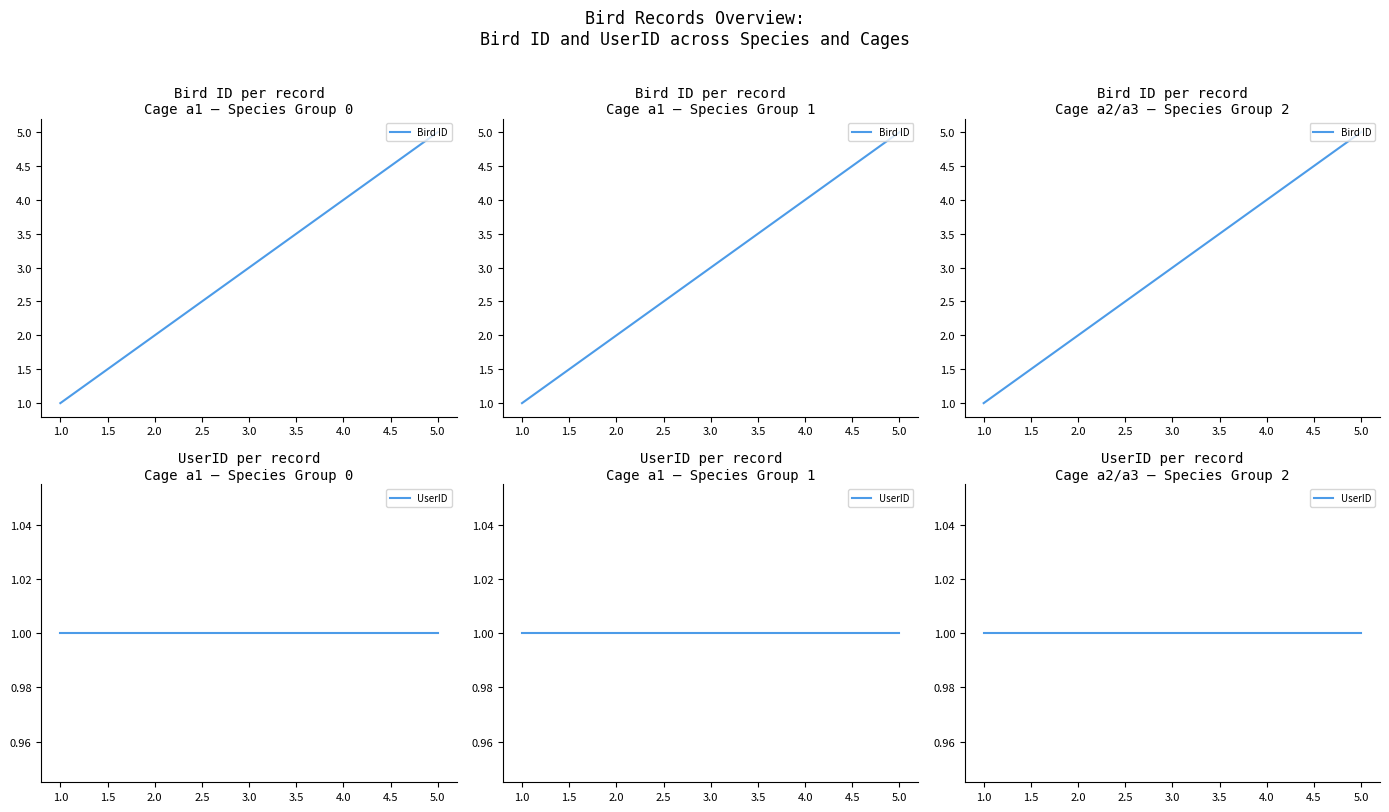

What is the average value of the UserID series?

1